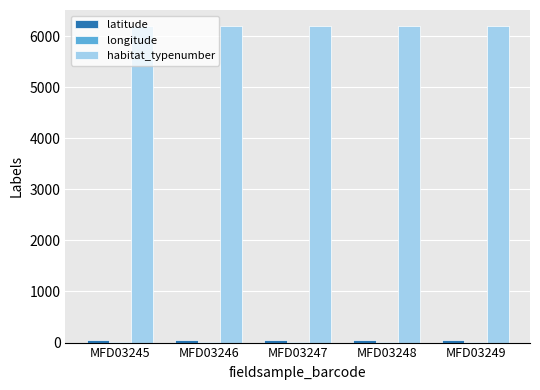

What is the greatest value displayed?

6200.0